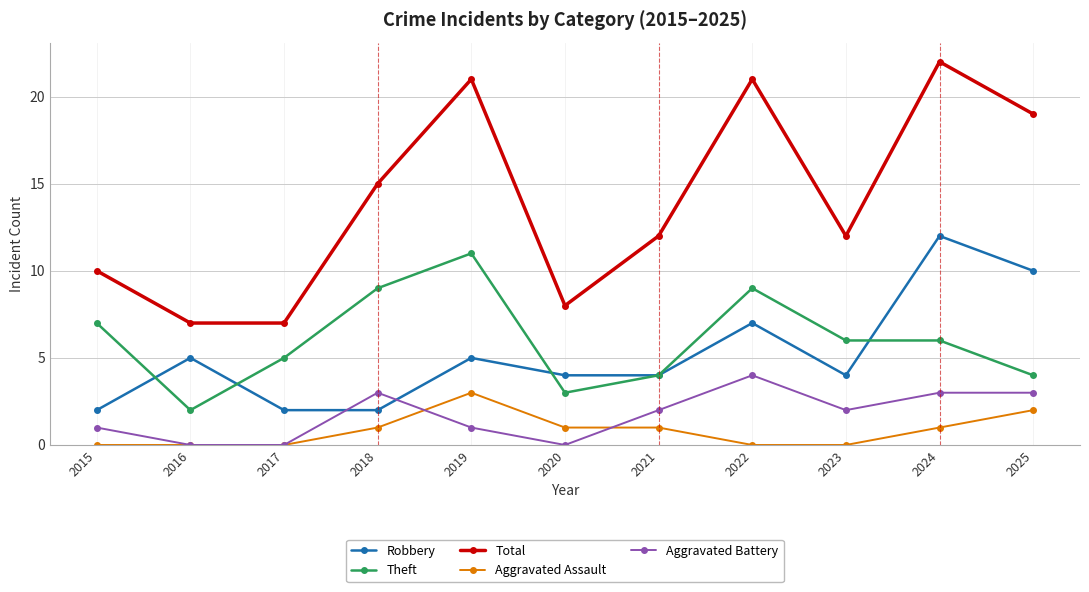

How many Aggravated Battery values are between 0 and 3?

10